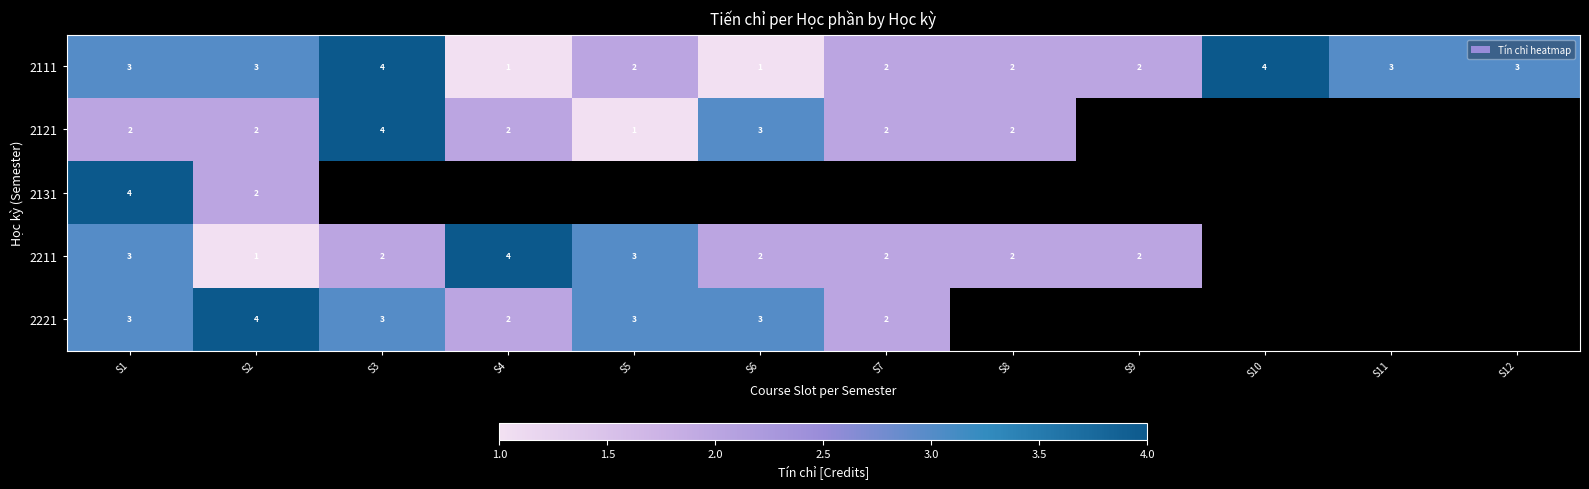

How many data points in 2211 are above 3?

1